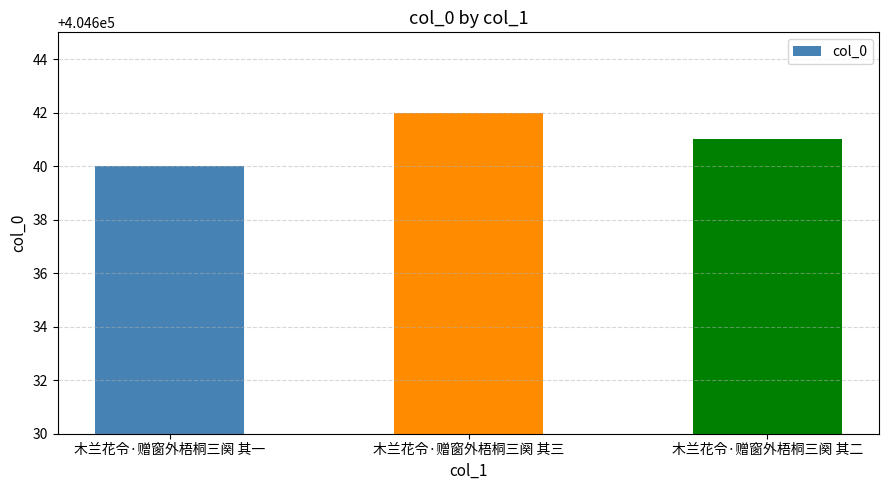

What is the maximum value shown in the chart?

404642